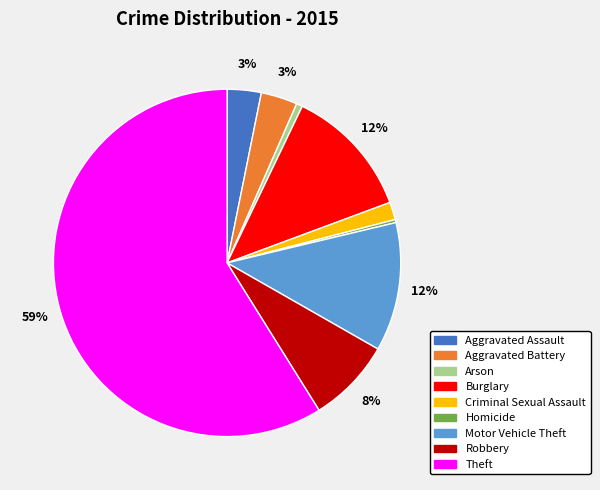

Which category has the biggest portion of the pie?

Theft